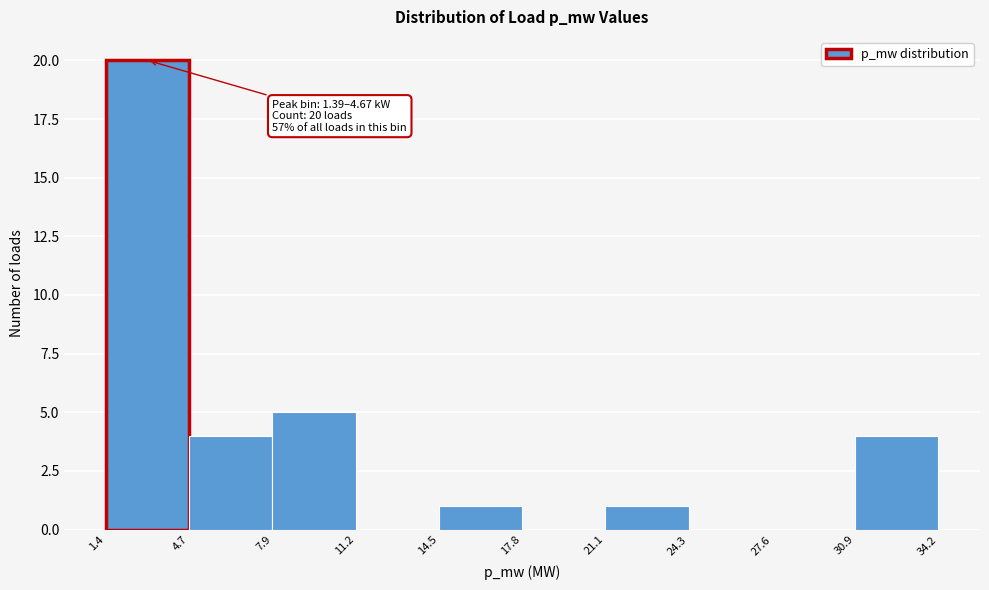

Which range on the x-axis has the tallest bar?

1.4 to 4.7